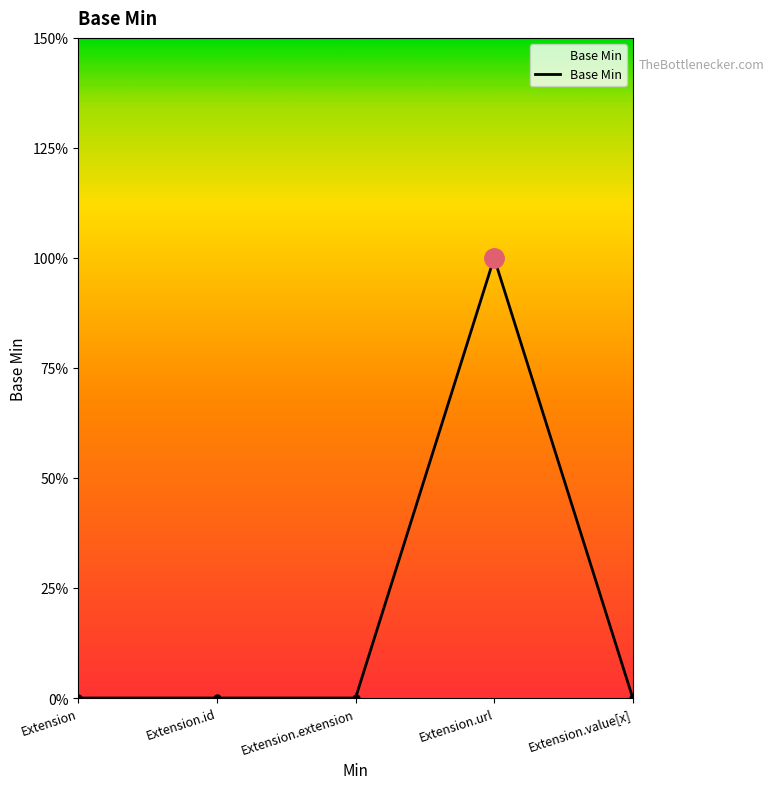

Rank the categories by value from lowest to highest.

Extension, Extension.id, Extension.extension, Extension.value[x], Extension.url